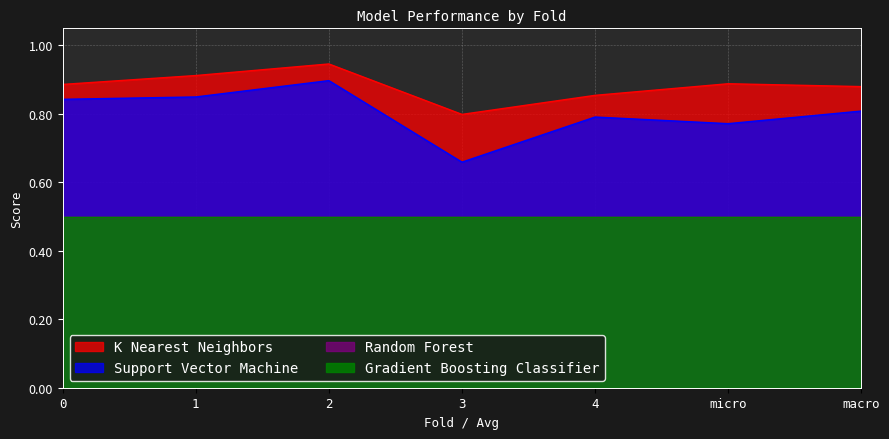

Reading left to right, what are all the values shown in this chart?

K Nearest Neighbors: 0=0.9	1=0.9	2=0.9	3=0.8	4=0.9	micro=0.9	macro=0.9
Support Vector Machine: 0=0.8	1=0.8	2=0.9	3=0.7	4=0.8	micro=0.8	macro=0.8